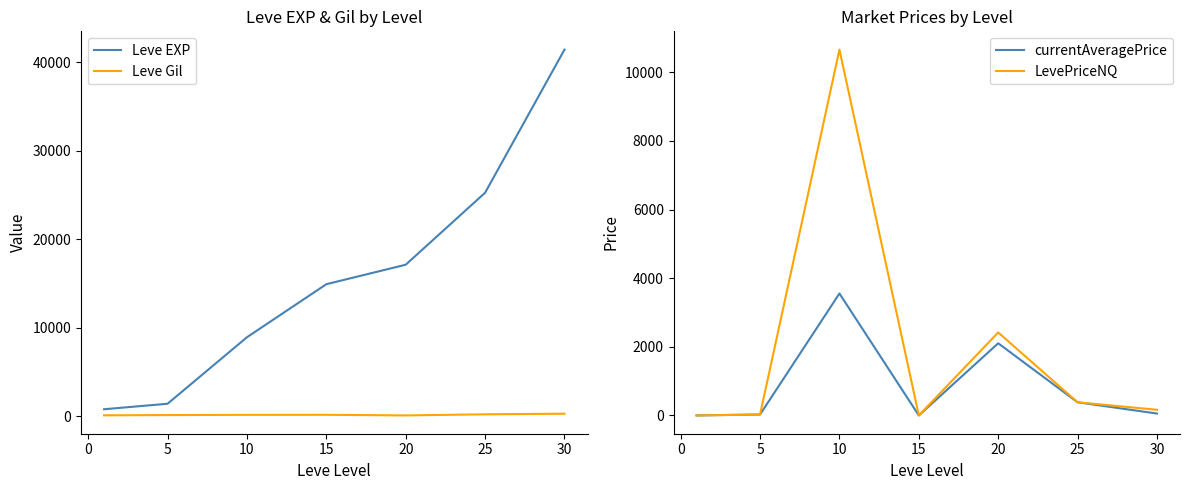

How many categories are shown in the chart?

7